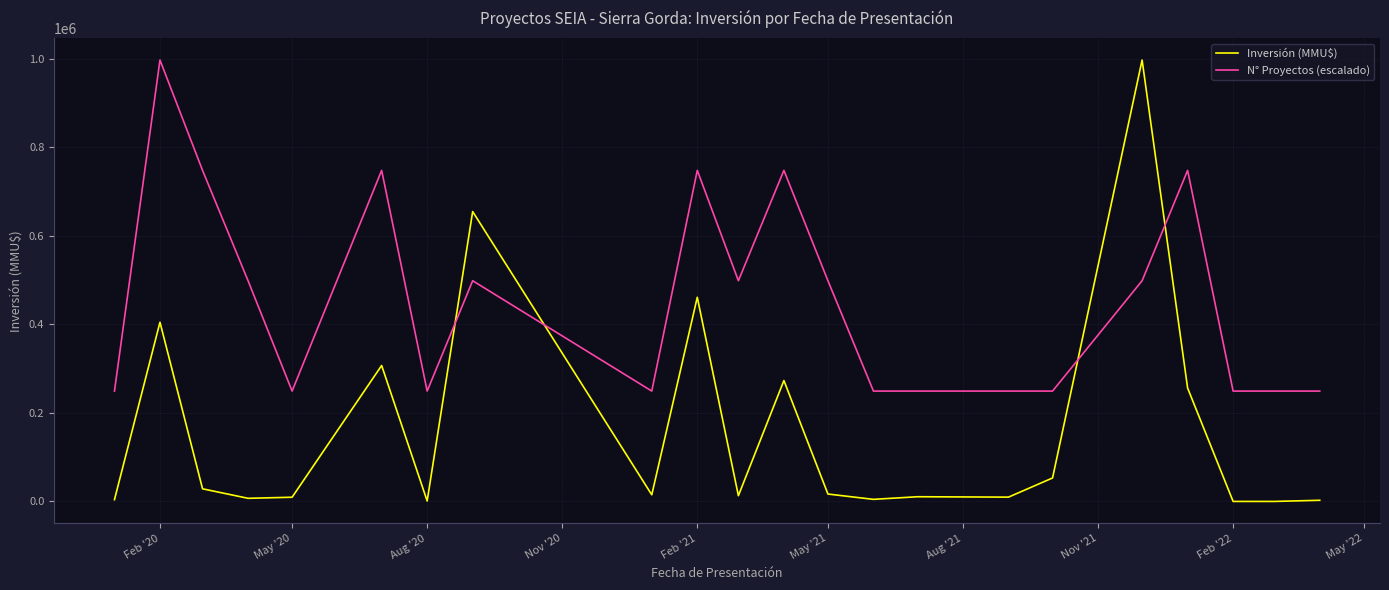

Which series has the widest spread of values?

Inversión (MMU$)